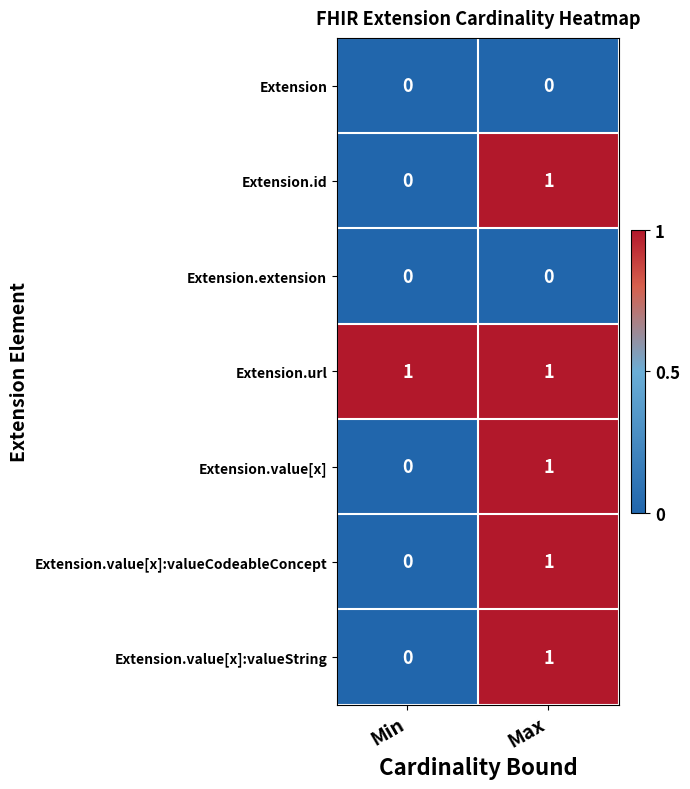

Reading left to right, list all the values displayed in this chart.

Extension: 0	0
Extension.id: 0	1
Extension.extension: 0	0
Extension.url: 1	1
Extension.value[x]: 0	1
Extension.value[x]:valueCodeableConcept: 0	1
Extension.value[x]:valueString: 0	1